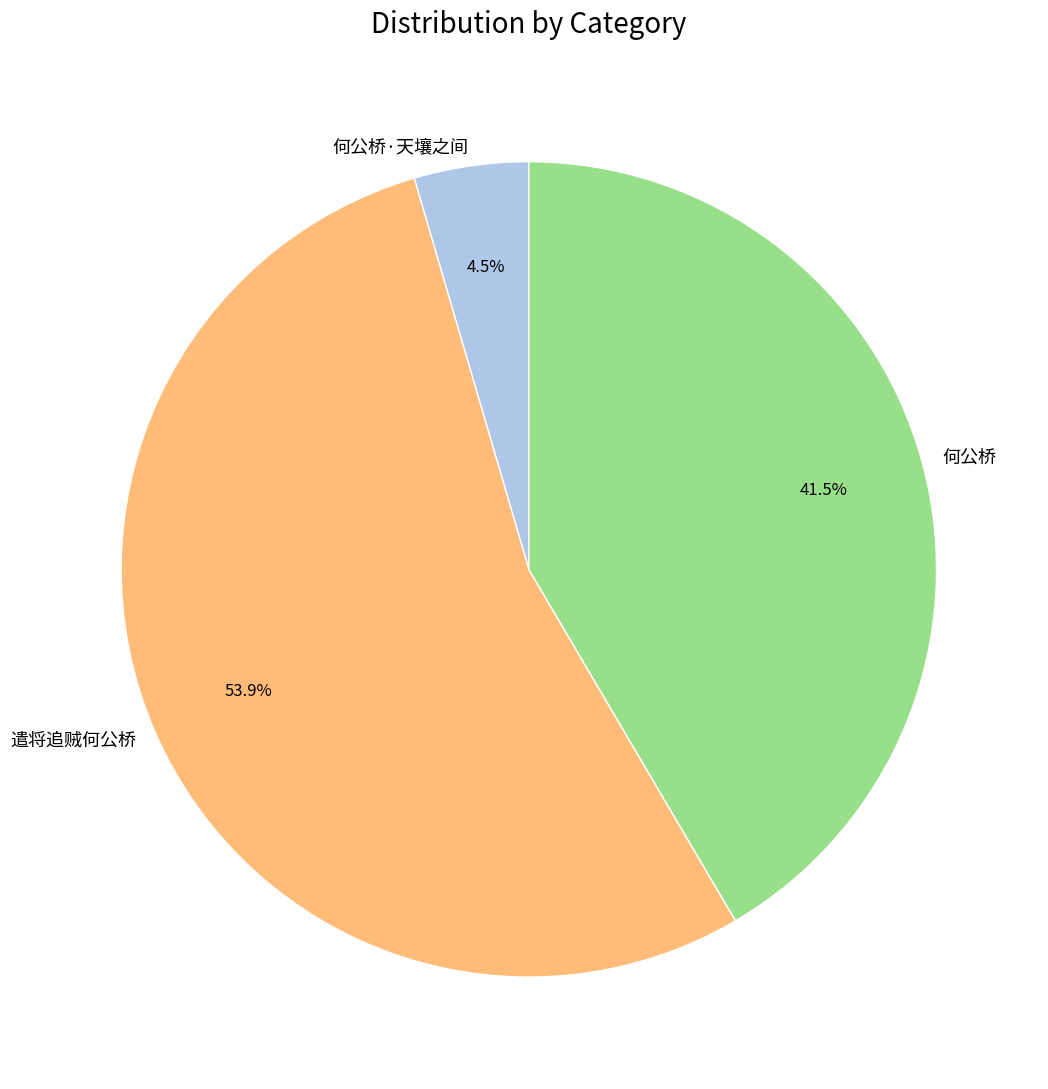

Count the number of slices in the pie.

3